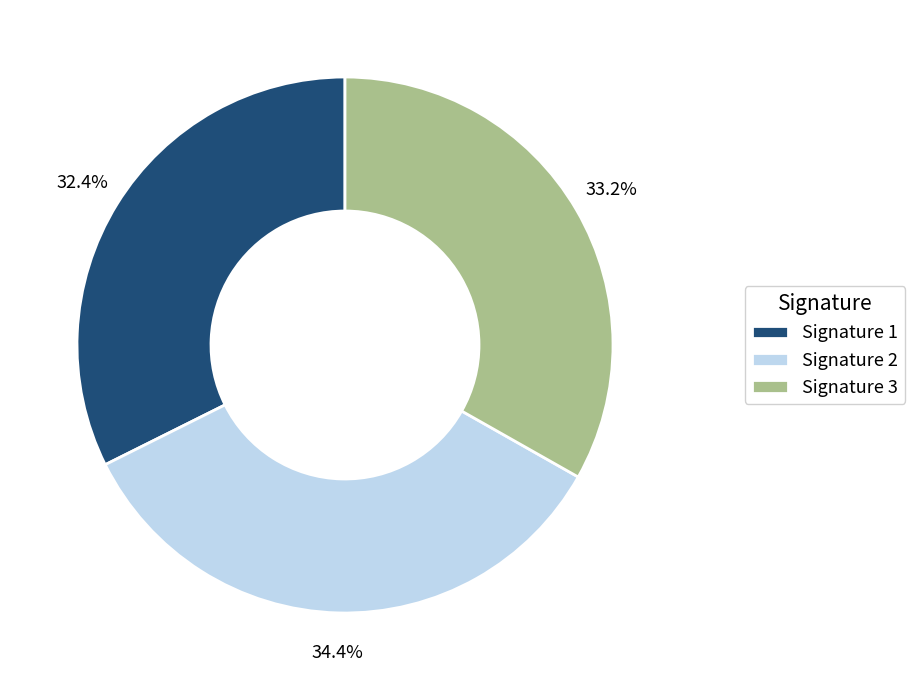

Rank the categories by value from highest to lowest.

Signature 2, Signature 3, Signature 1